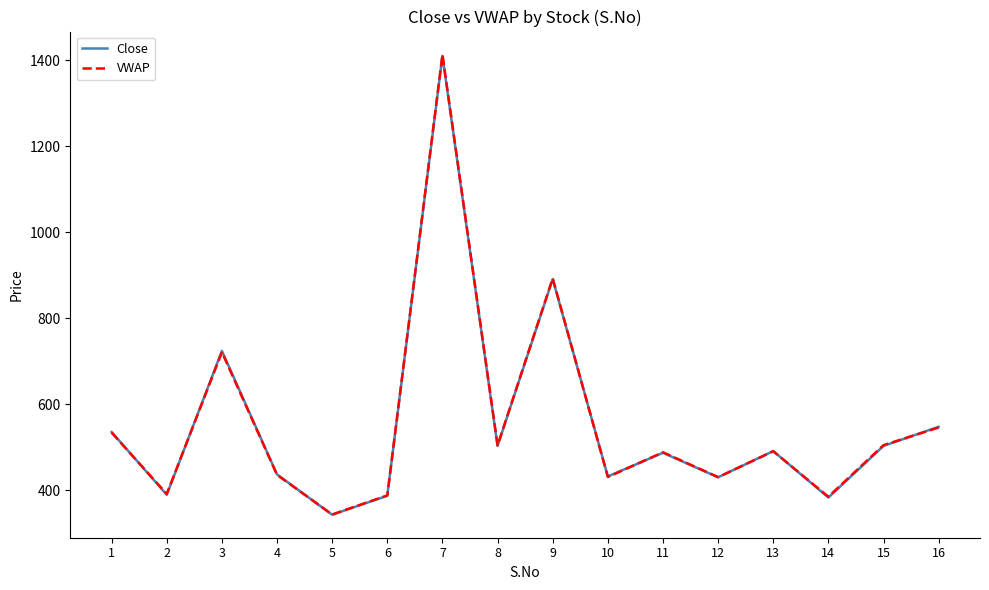

Between which two adjacent categories do Close and VWAP first intersect?

1 and 2